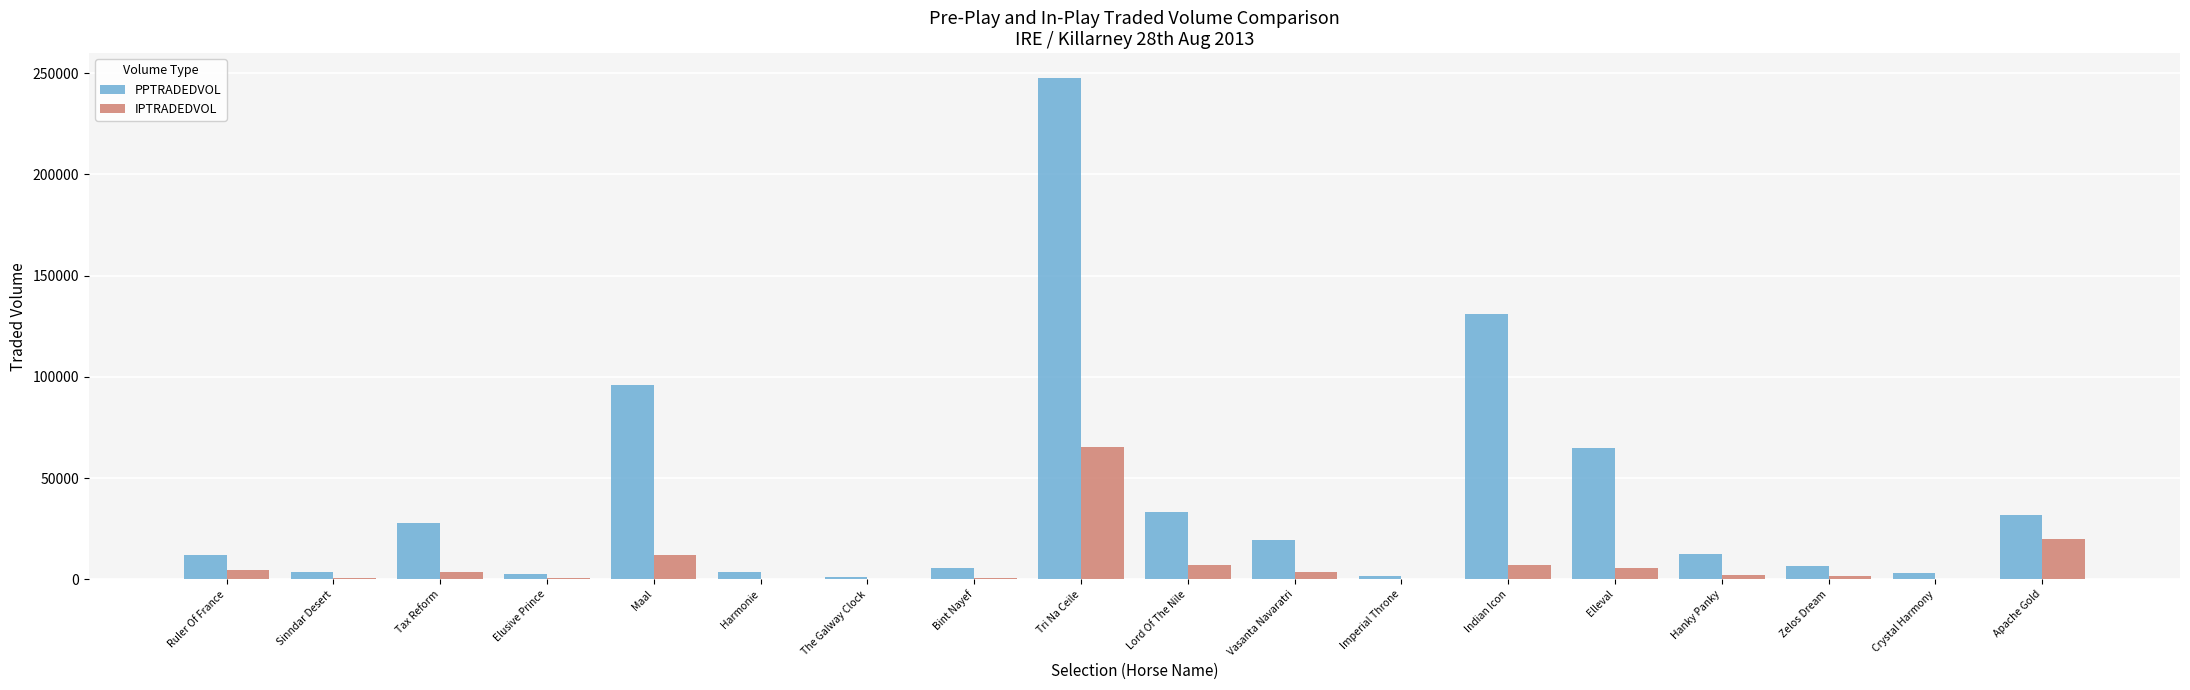

How many groups of bars are there?

18